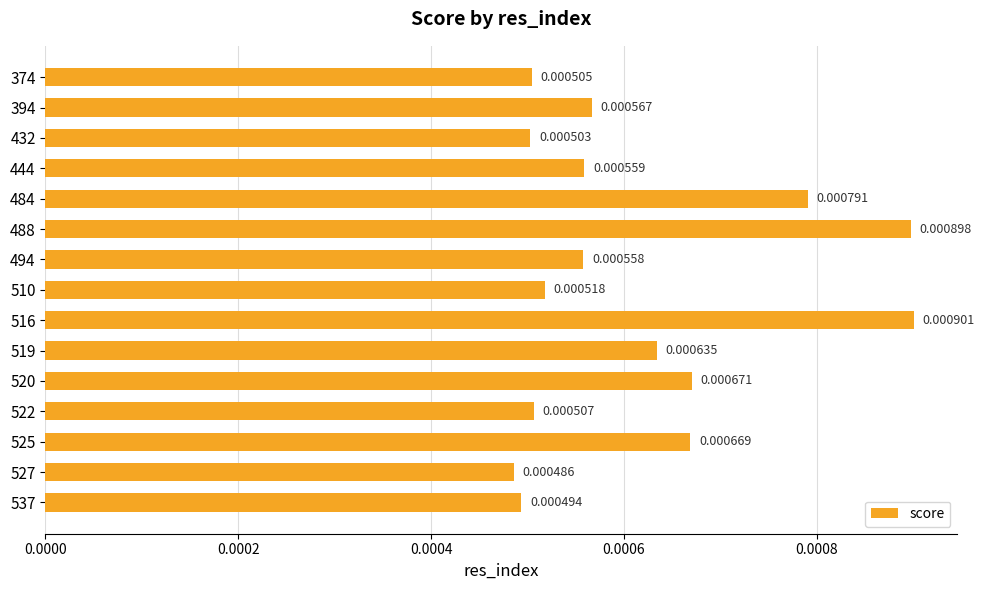

List the labels in order of value, smallest first.

527, 537, 432, 374, 522, 510, 494, 444, 394, 519, 525, 520, 484, 488, 516